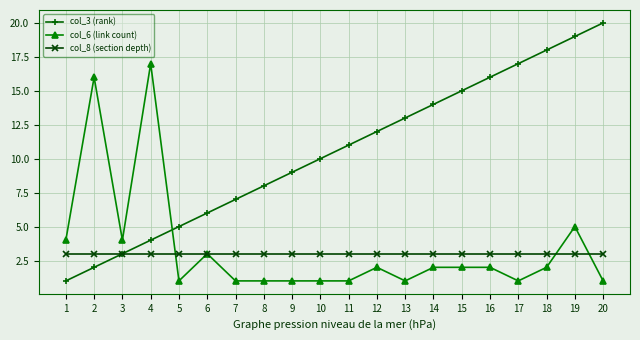

What is the value of the col_8 (section depth) point at the 6th from the left?

3